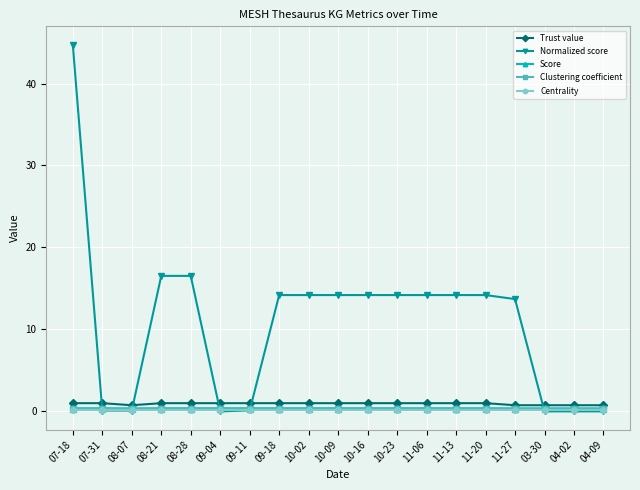

What is the label of the 13th point from the right?

09-11